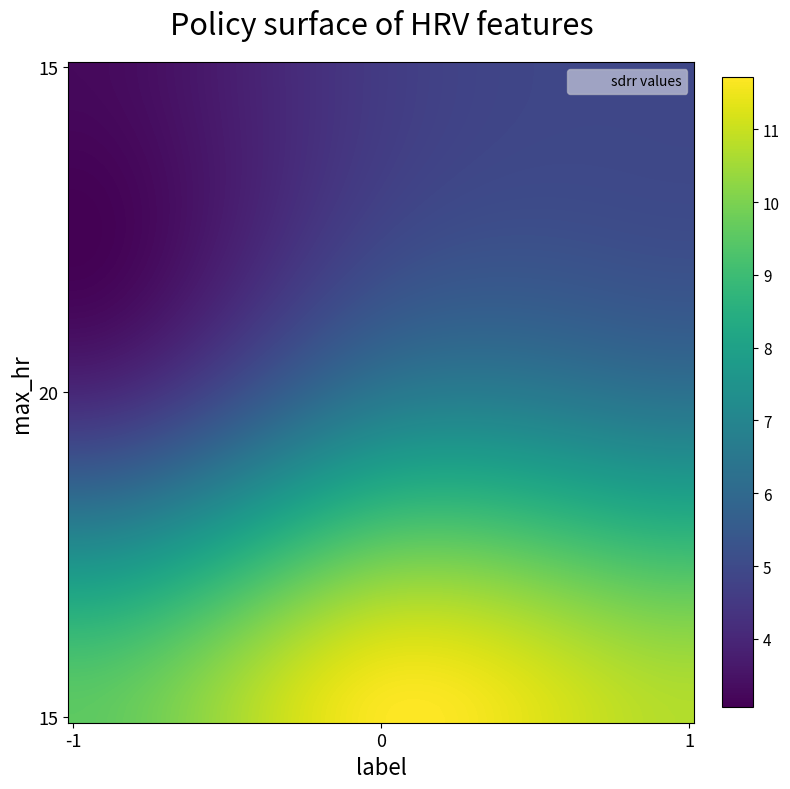

Reading left to right, transcribe all the data shown in this chart.

15: 15=9.6	20=11.7	15=10.7
20: 15=4.0	20=6.5	15=6.3